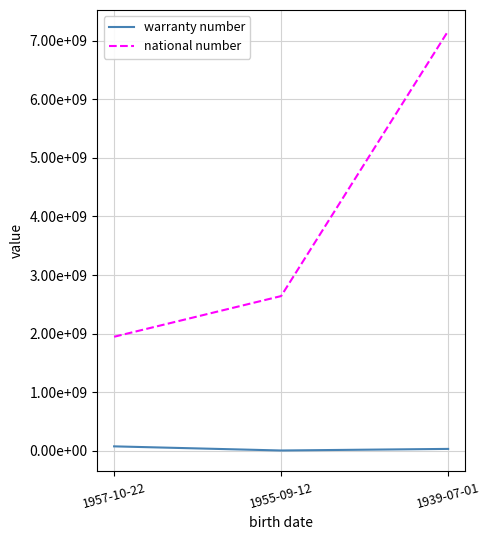

At which label is warranty number closest to 42612537?

1939-07-01